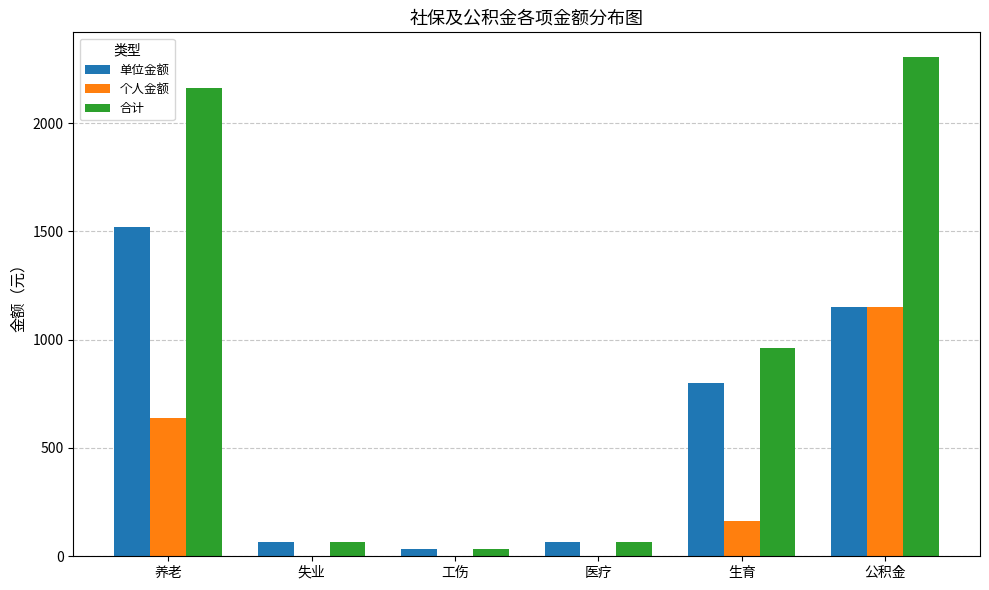

What is the sum of the 合计 values at 养老 and 失业?

2224